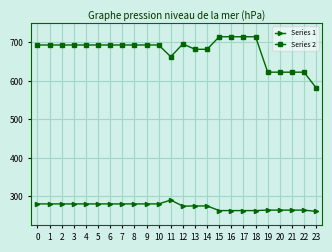

Rank the series at 1 from lowest to highest value.

Series 1, Series 2